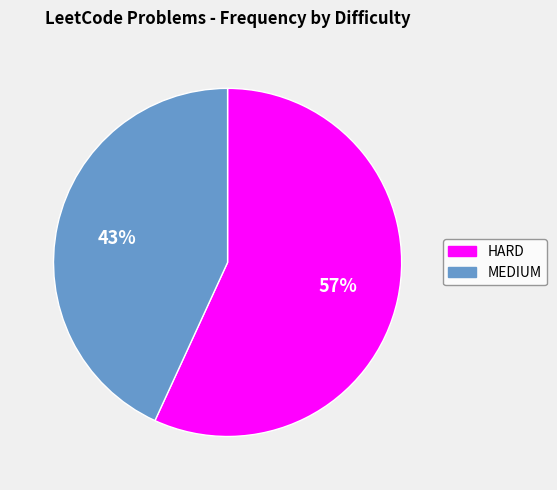

To the nearest percent, what is the difference between the MEDIUM and HARD slice percentages?

14%